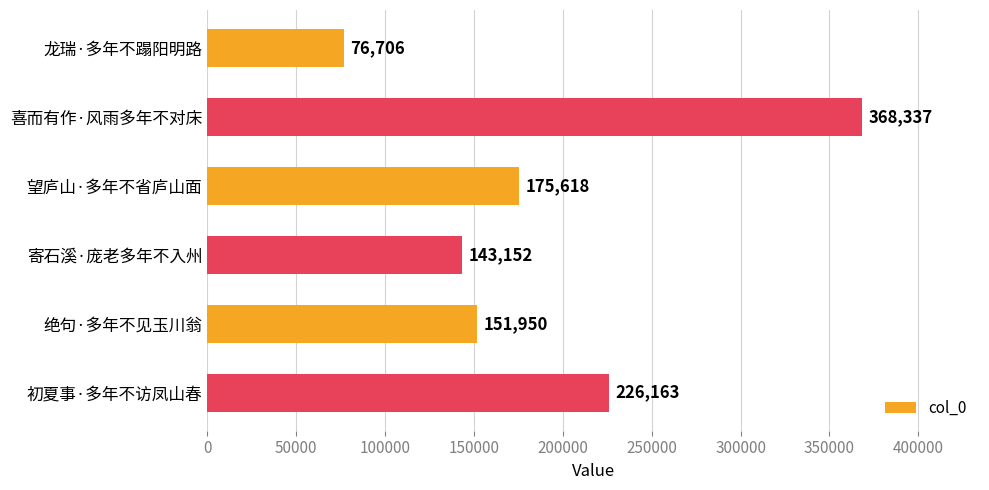

The chart shows a value of 143152 at 寄石溪·庞老多年不入州. True or false?

True